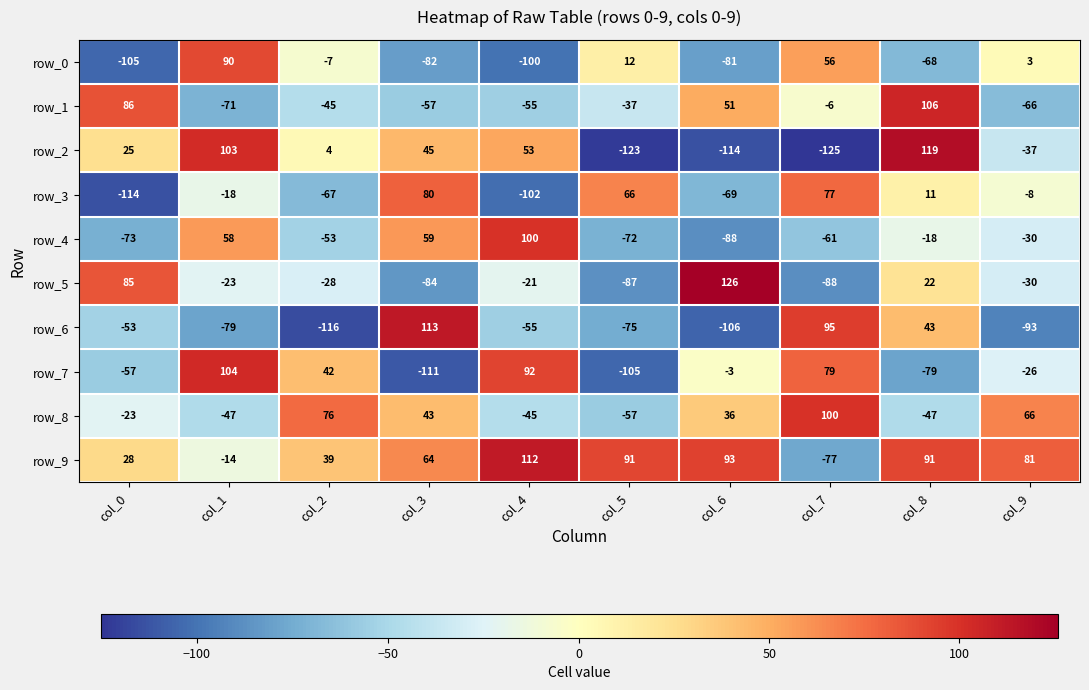

At col_1, list the series in order from smallest to largest.

row_6, row_1, row_8, row_5, row_3, row_9, row_4, row_0, row_2, row_7